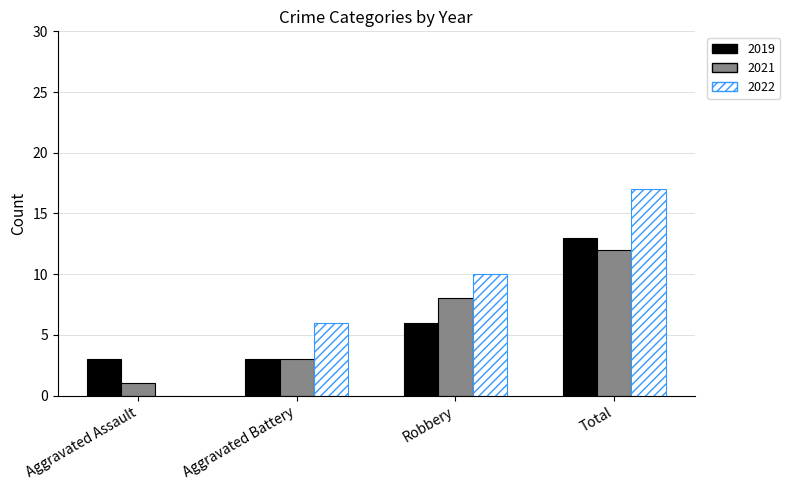

Which category has the highest value across all series?

Total